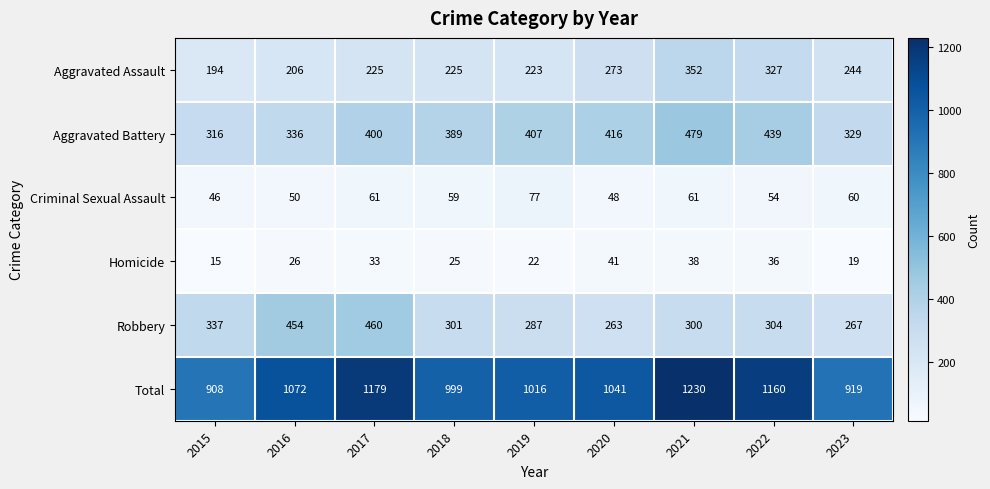

What is the difference between the second highest and minimum values in the Aggravated Battery series?

123